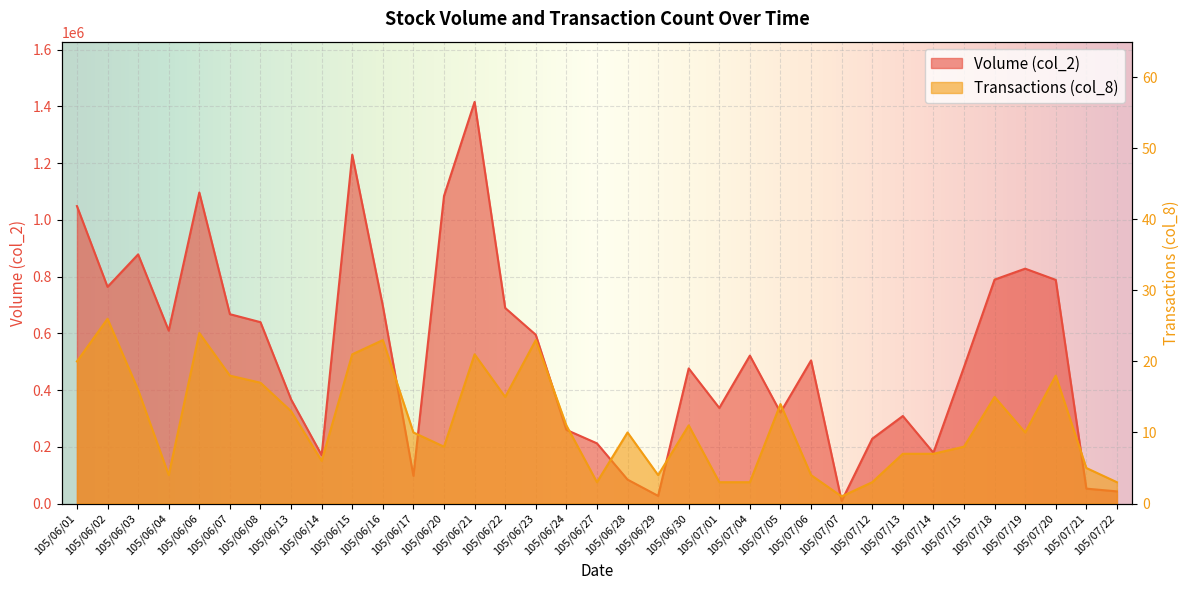

How many lines are shown in the chart?

2